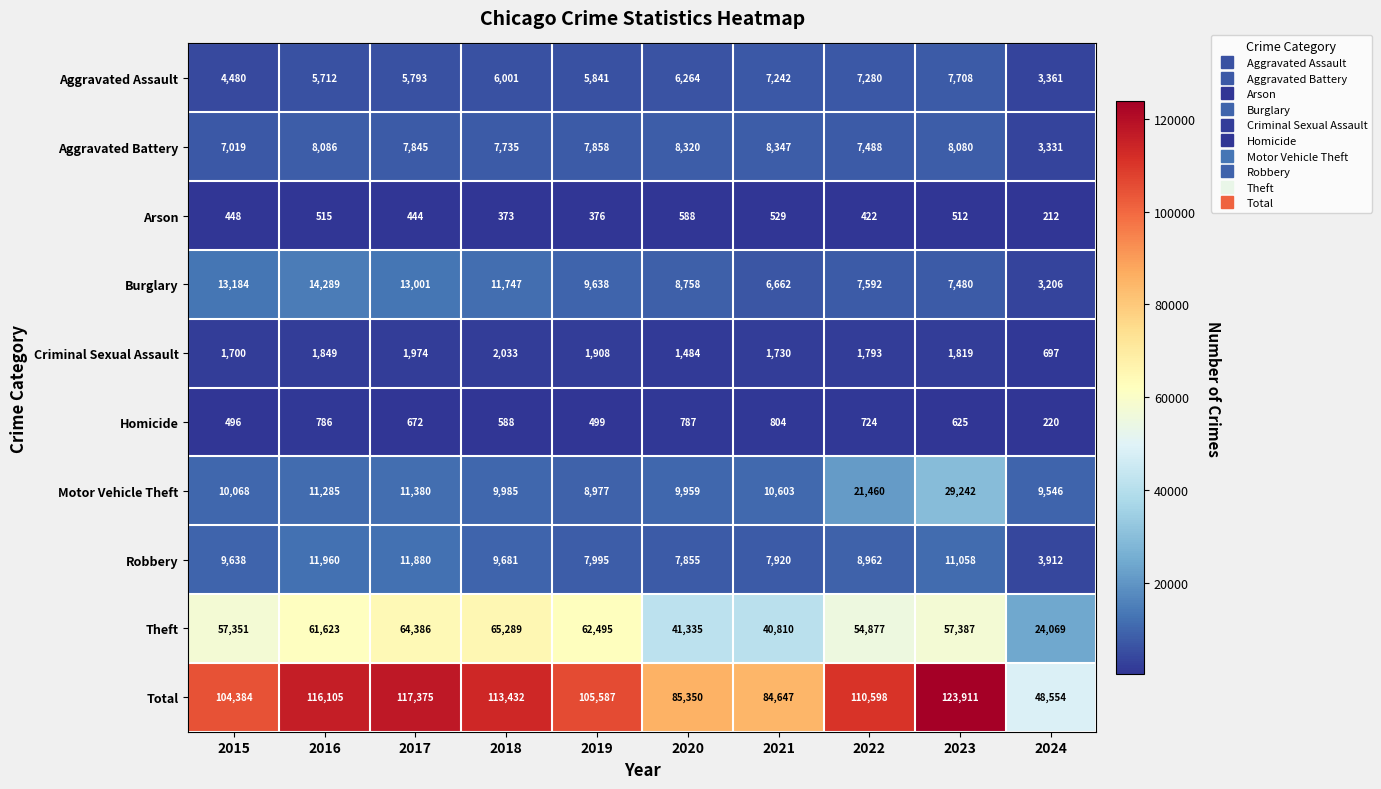

Which series has the widest spread of values?

Total